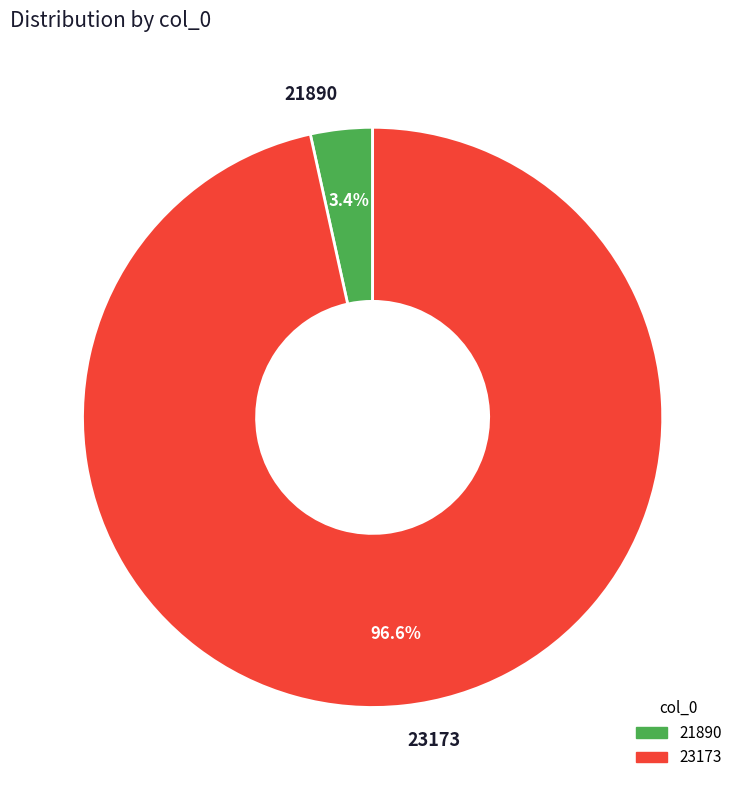

To the nearest percent, what is the difference between the largest and smallest slice percentages?

93%